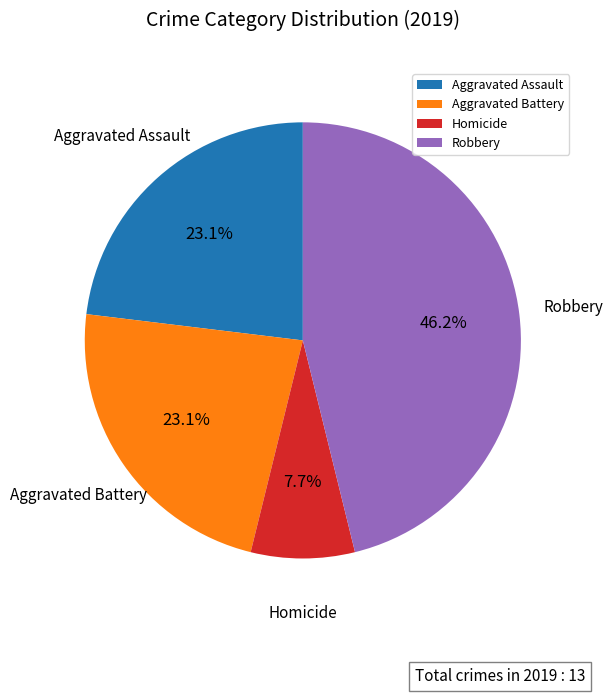

What is the largest slice in the pie chart?

Robbery